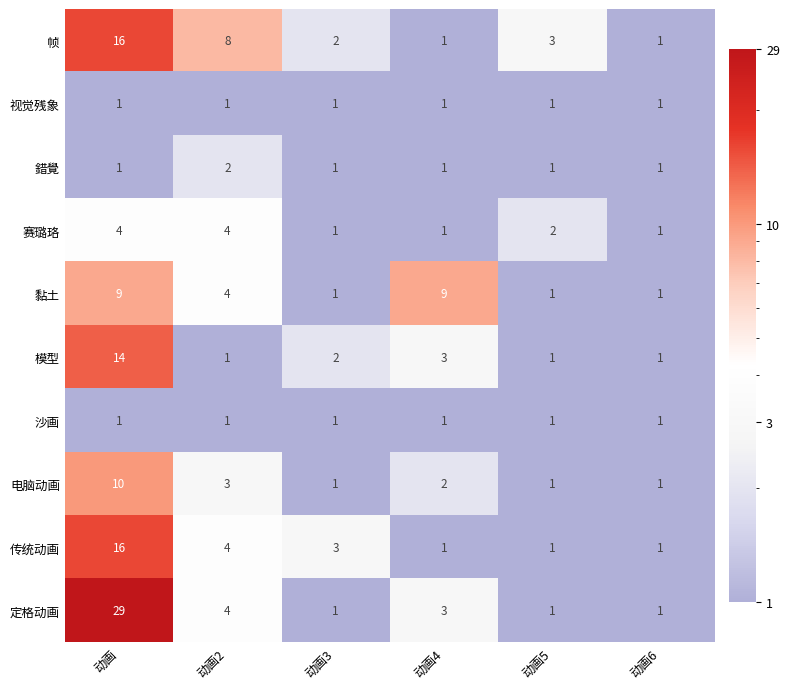

What is the greatest value displayed?

29